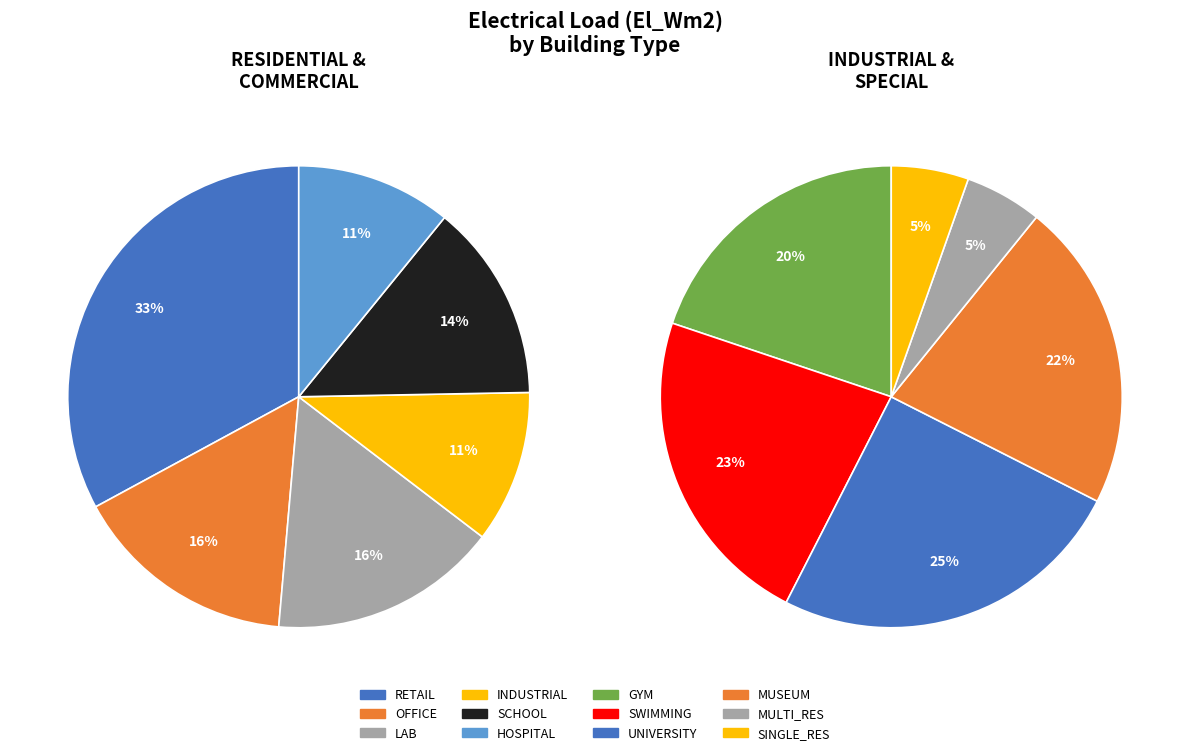

How many slices are in this pie chart?

12